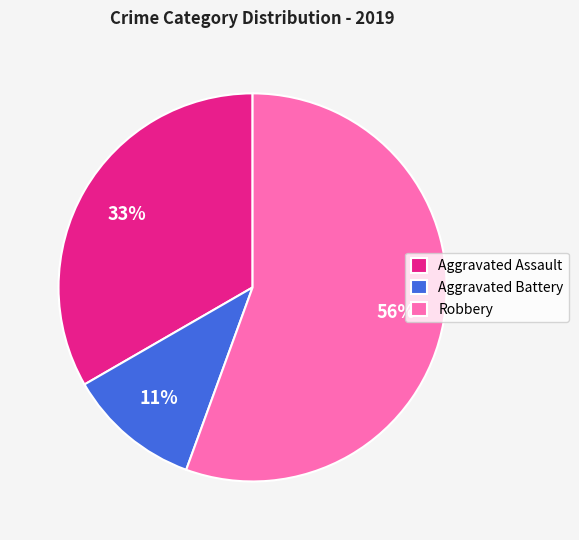

To the nearest percent, what is the difference between the Aggravated Battery and Aggravated Assault slice percentages?

22%